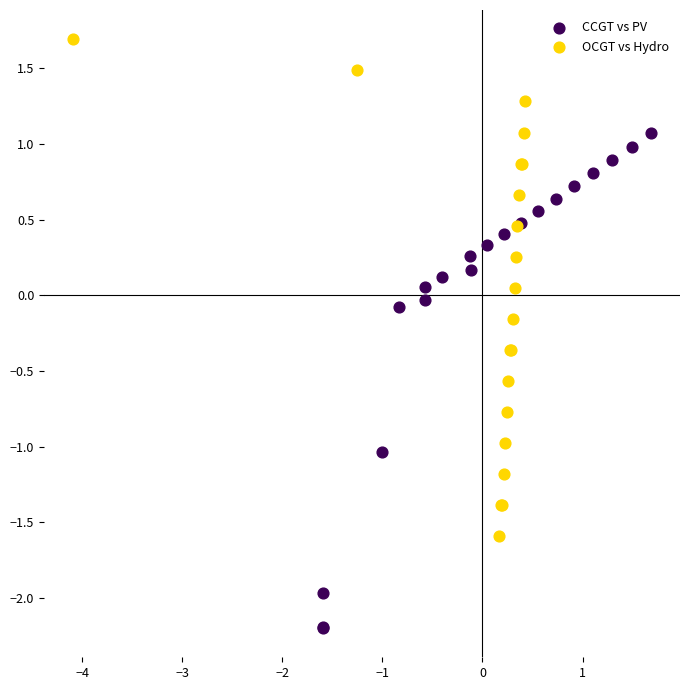

Which series contains the highest Y value?

OCGT vs Hydro